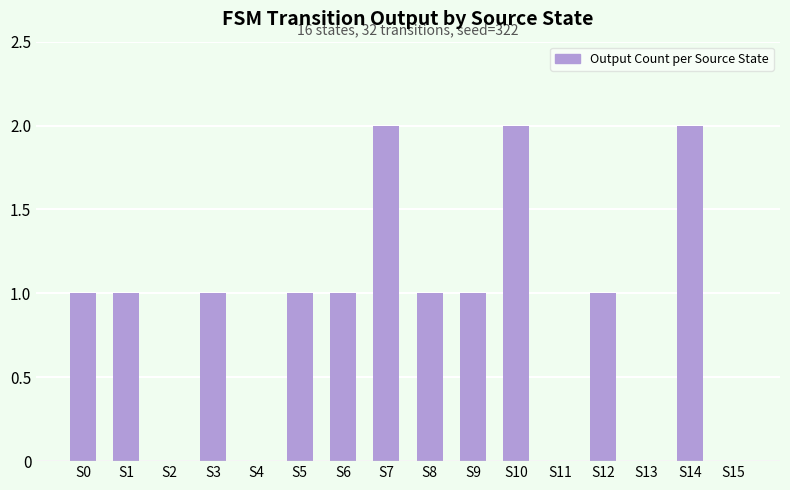

The chart shows a value of 1 at S4. True or false?

False